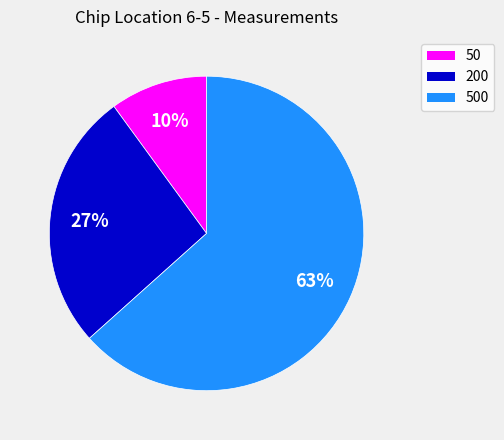

To the nearest percent, what is the difference between the largest and smallest slice percentages?

53%